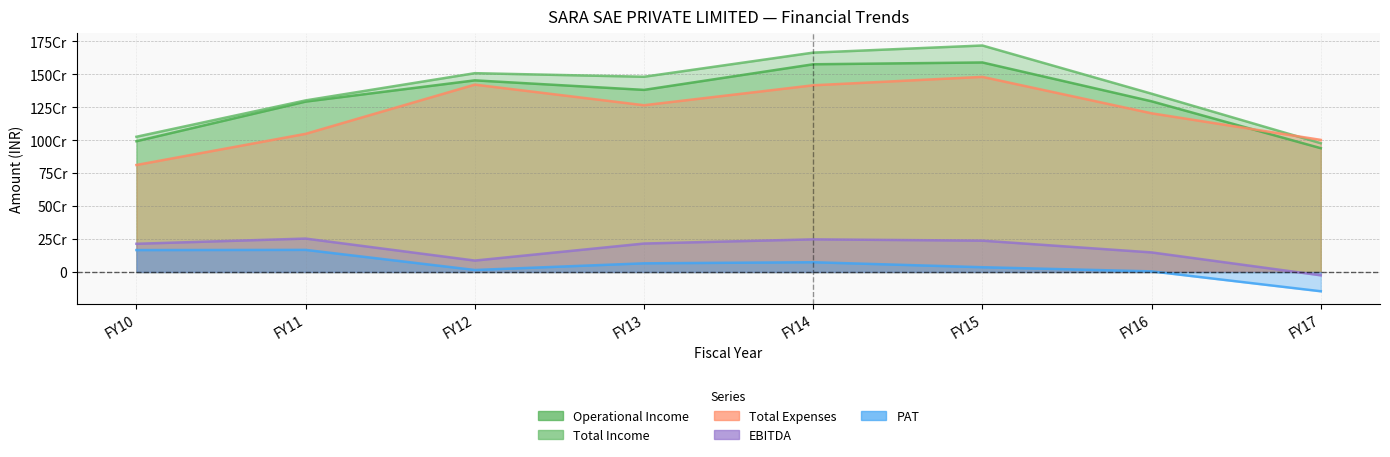

Which series has the widest spread of values?

Total Income